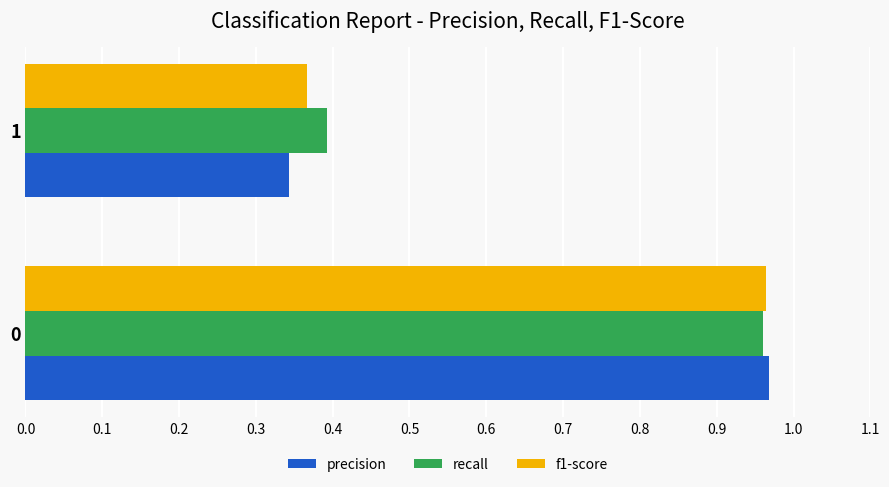

The precision series shows 1.5 at 0. True or false?

False